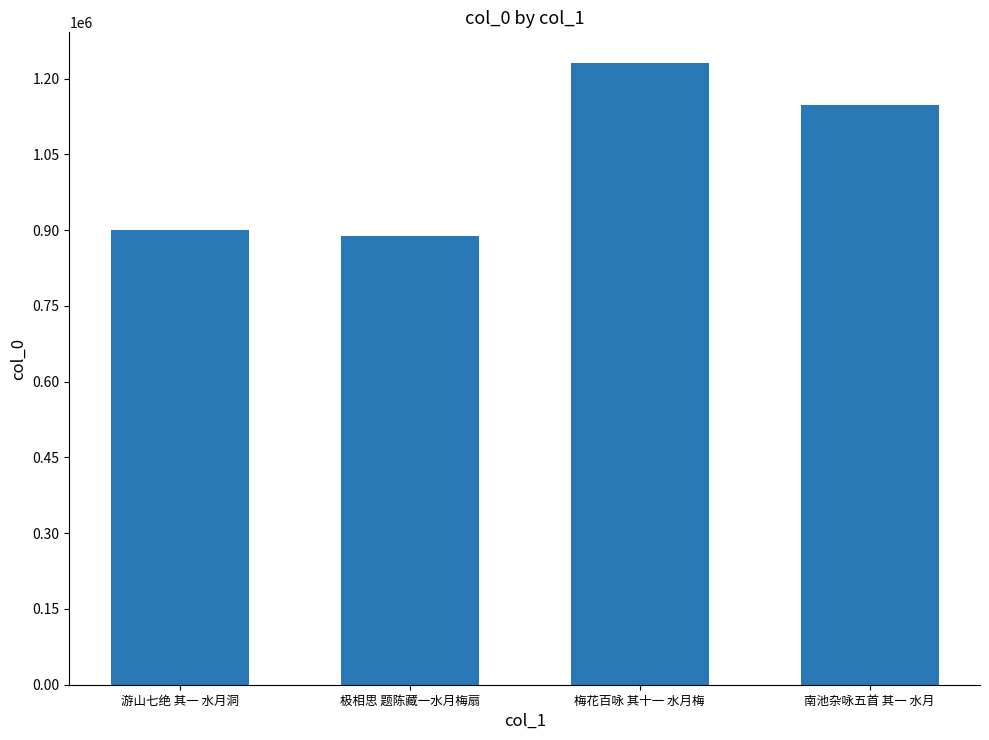

What is the value of the 1st bar from the left?

900988